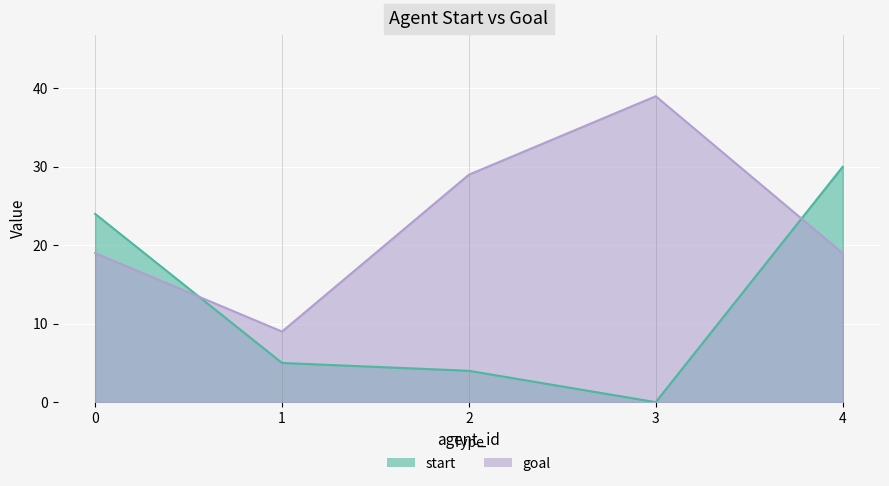

List the series in order of their peak value, highest first.

goal, start